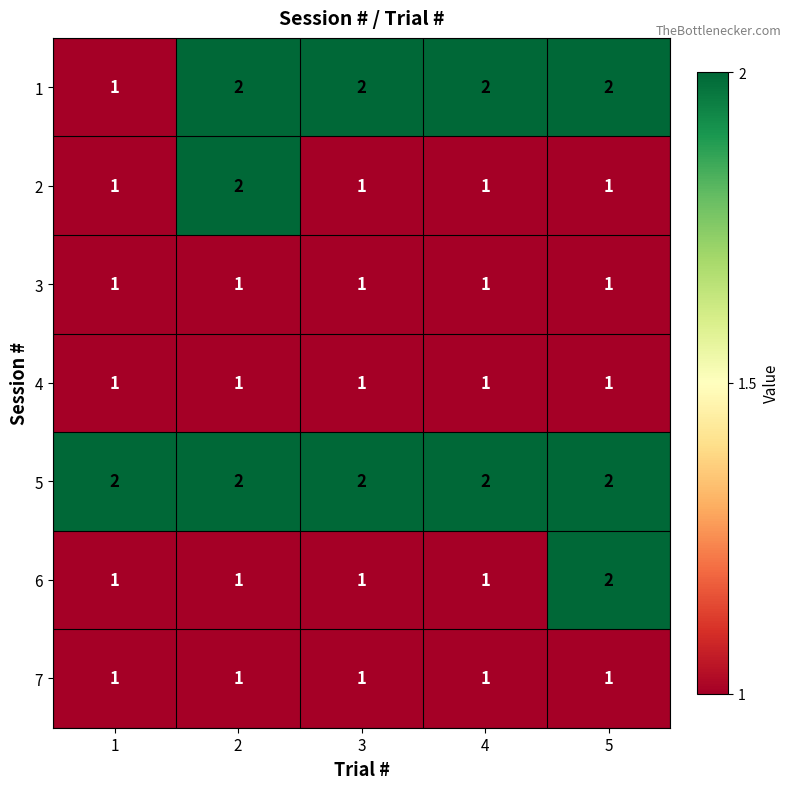

What is the sum of the 5 values at 3 and 5?

4